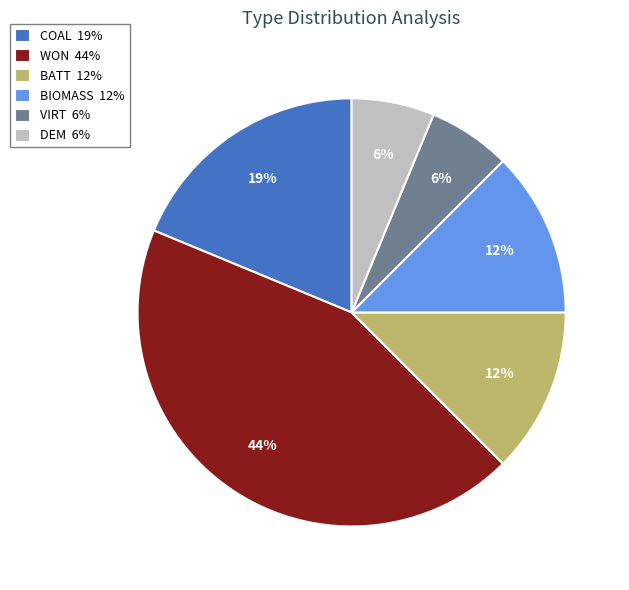

Between BATT 12% and COAL 19%, which is larger?

COAL 19%